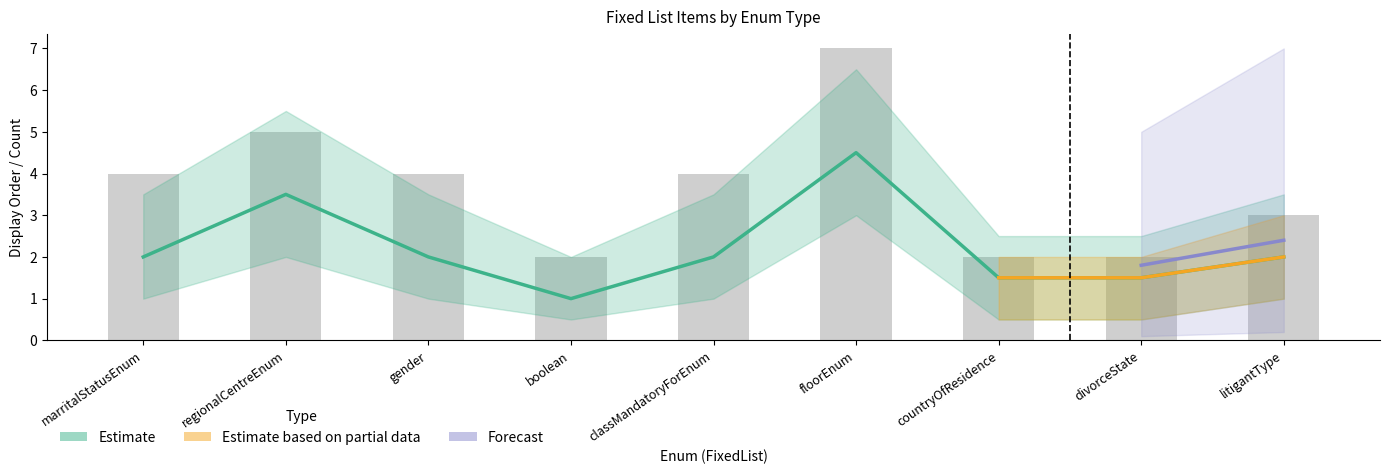

The value of DisplayOrder_upper at classMandatoryForEnum is 5.2. True or false?

False